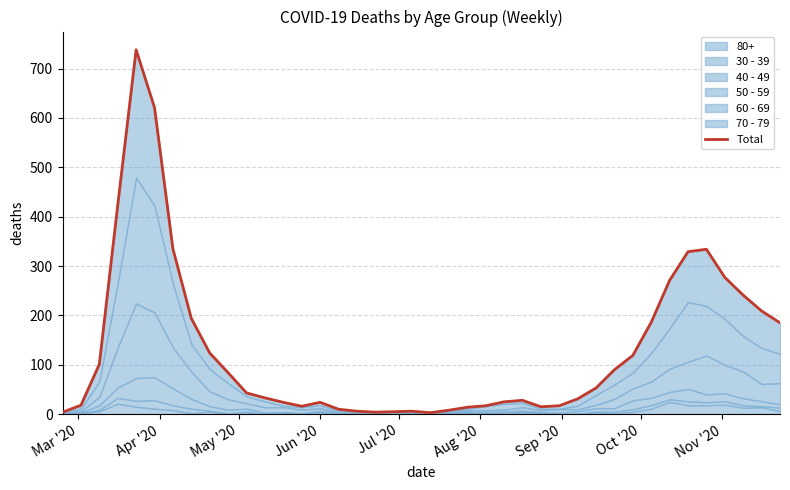

True or false: the data has more than 0 interior local peaks.

True